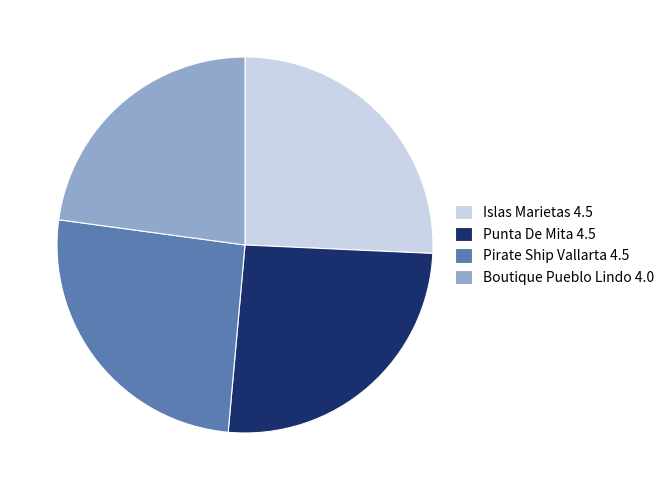

Do Pirate Ship Vallarta 4.5 and Islas Marietas 4.5 together represent more than half of the pie?

Yes